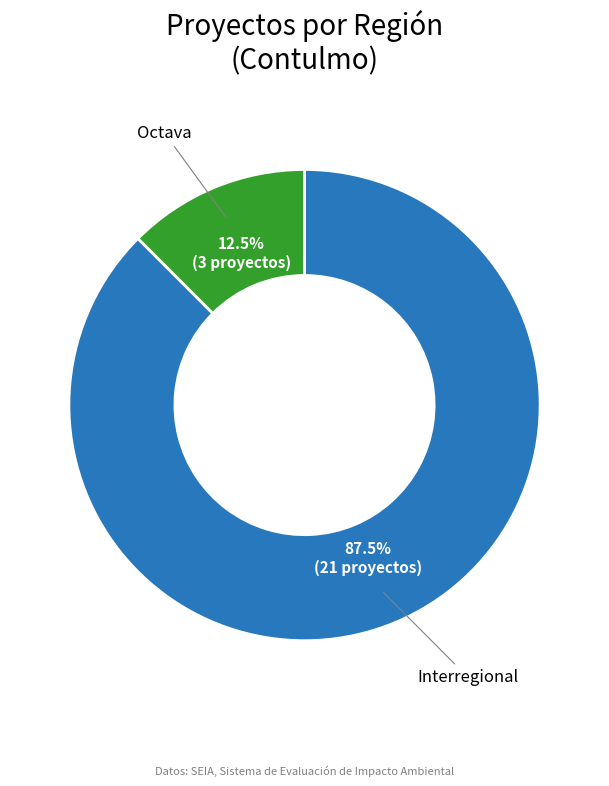

Does any single category account for the majority?

Yes